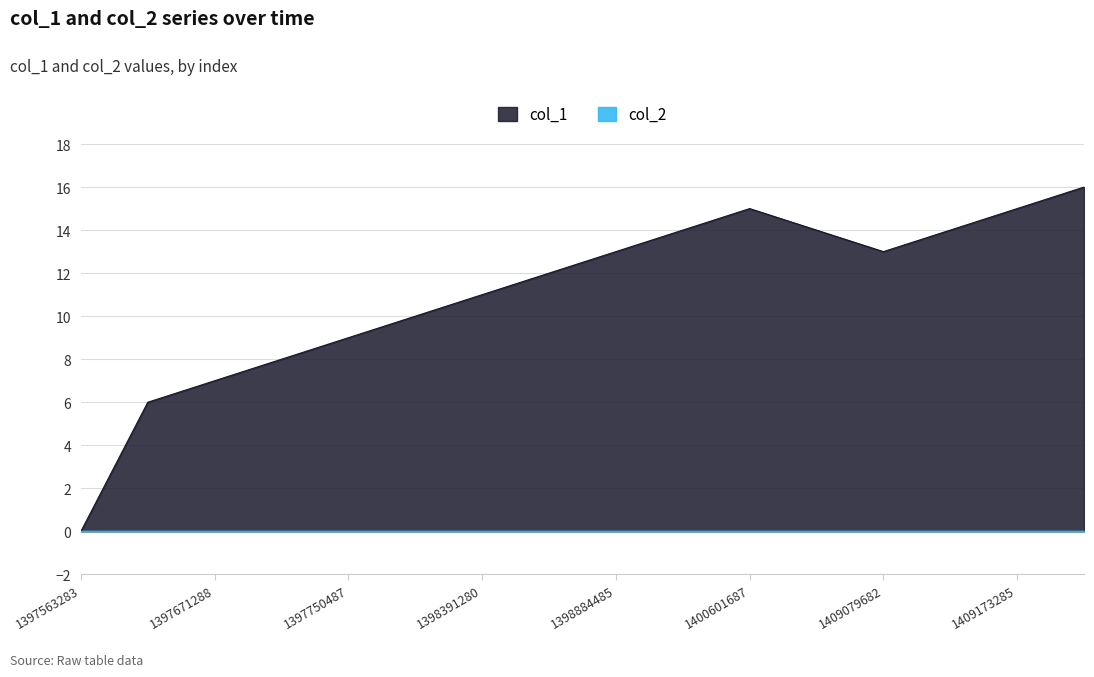

List the labels in order of value, smallest first.

1397563283, 1397667684, 1397671288, 1397682086, 1397750487, 1398380478, 1398391280, 1398524483, 1398884485, 1409079682, 1399482092, 1408388489, 1409104883, 1400601687, 1409173285, 1409245283